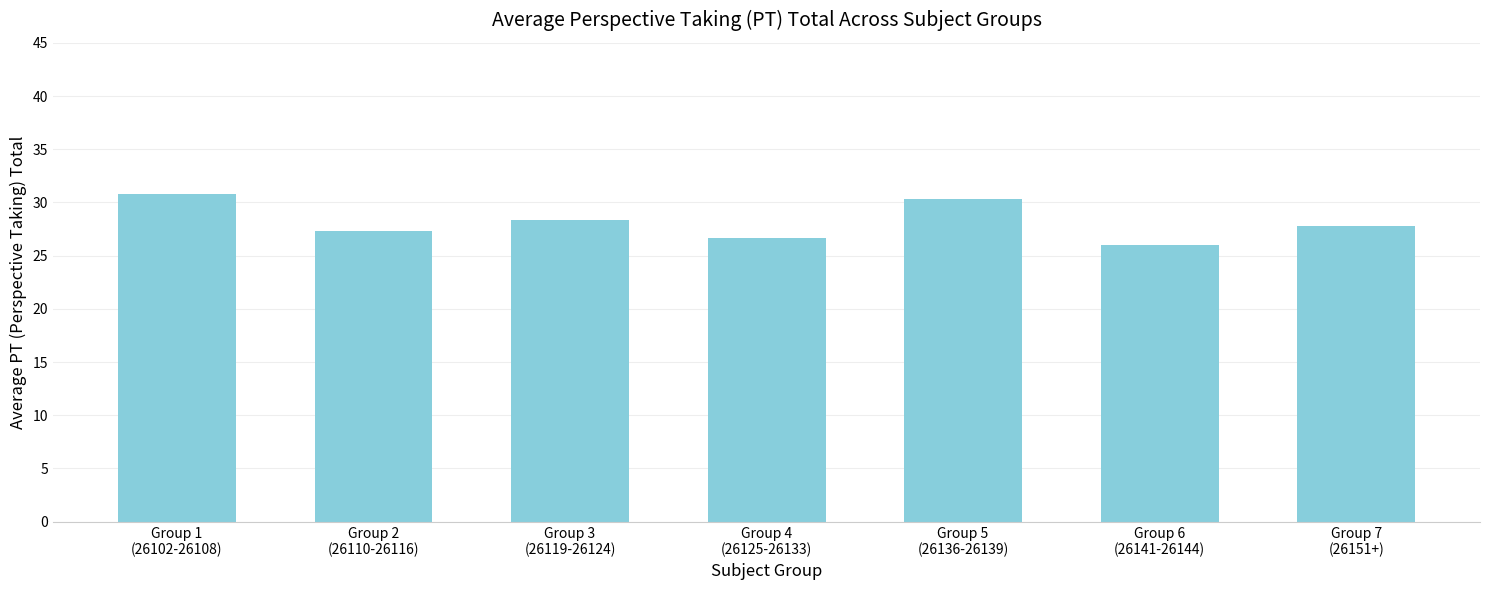

List the labels in order of value, largest first.

Group 1
(26102-26108), Group 5
(26136-26139), Group 3
(26119-26124), Group 7
(26151+), Group 2
(26110-26116), Group 4
(26125-26133), Group 6
(26141-26144)